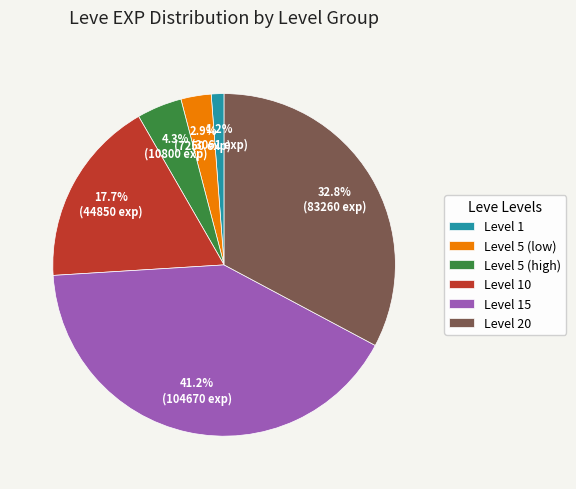

What portion of the pie excludes Level 15?

58.8%